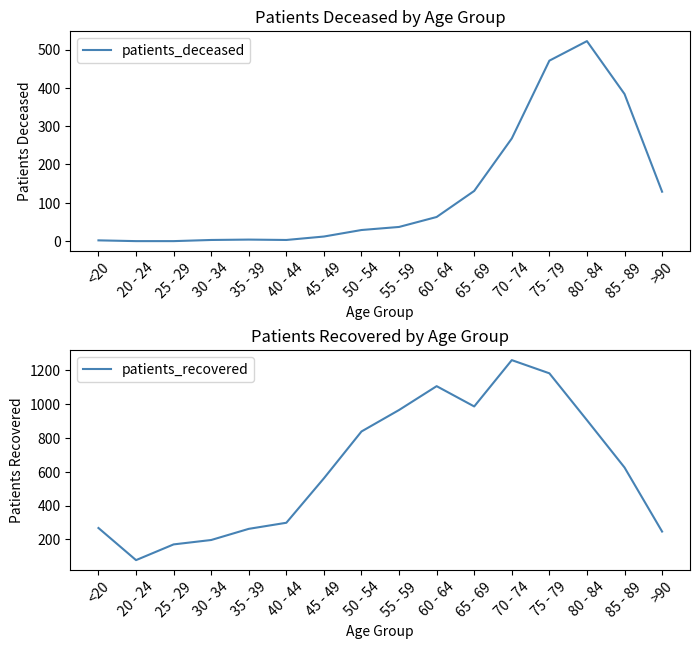

At which category does patients_deceased reach its first local valley?

40 - 44